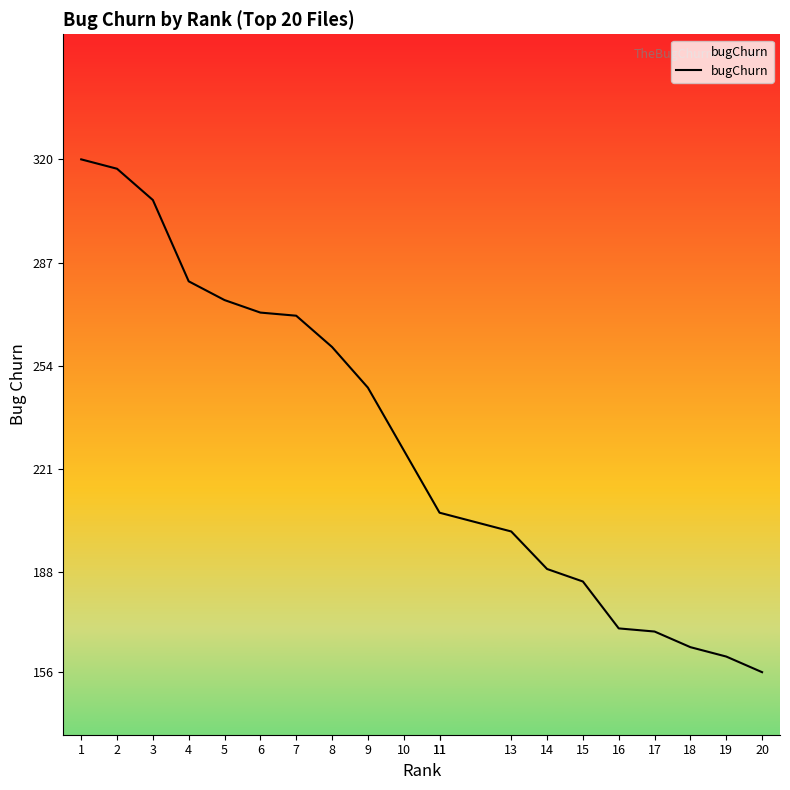

Reading left to right, transcribe all the data shown in this chart.

1=320	2=317	3=307	4=281	5=275	6=271	7=270	8=260	9=247	10=227	11=207	11=207	13=201	14=189	15=185	16=170	17=169	18=164	19=161	20=156